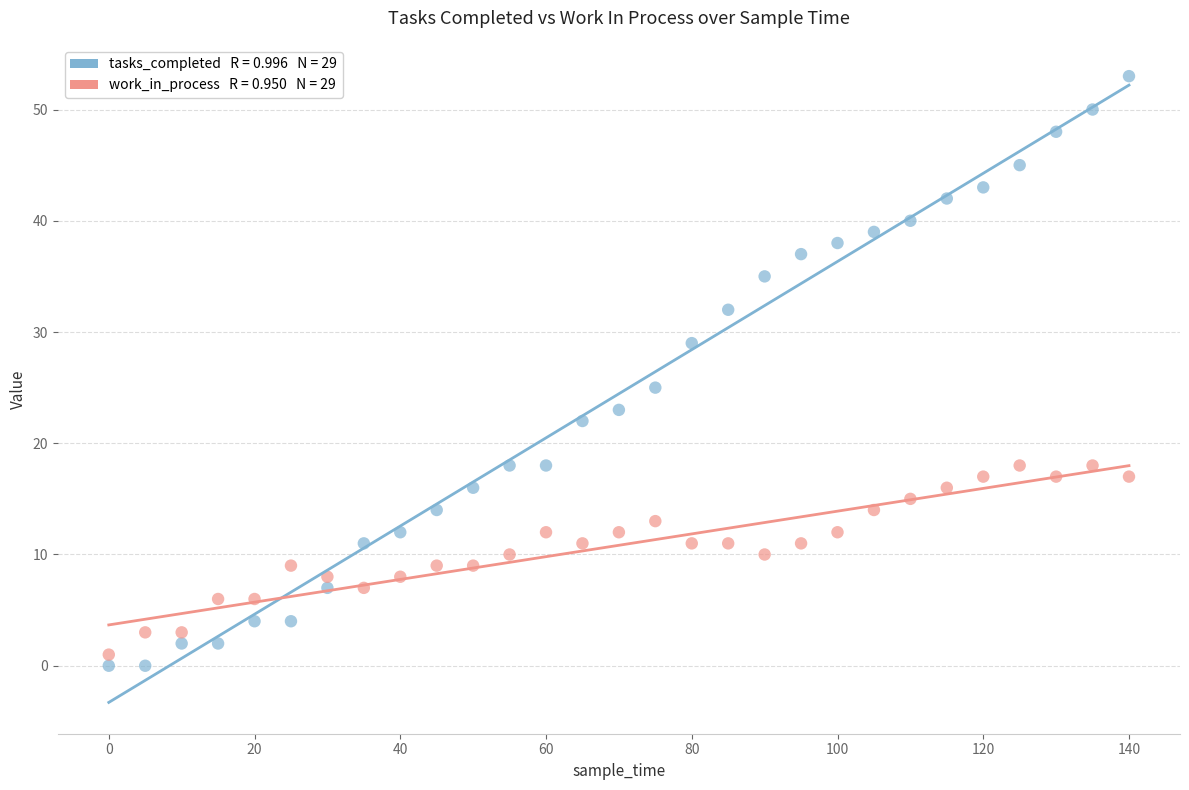

Across all data points, what is the range of Y values (max minus min)?

53